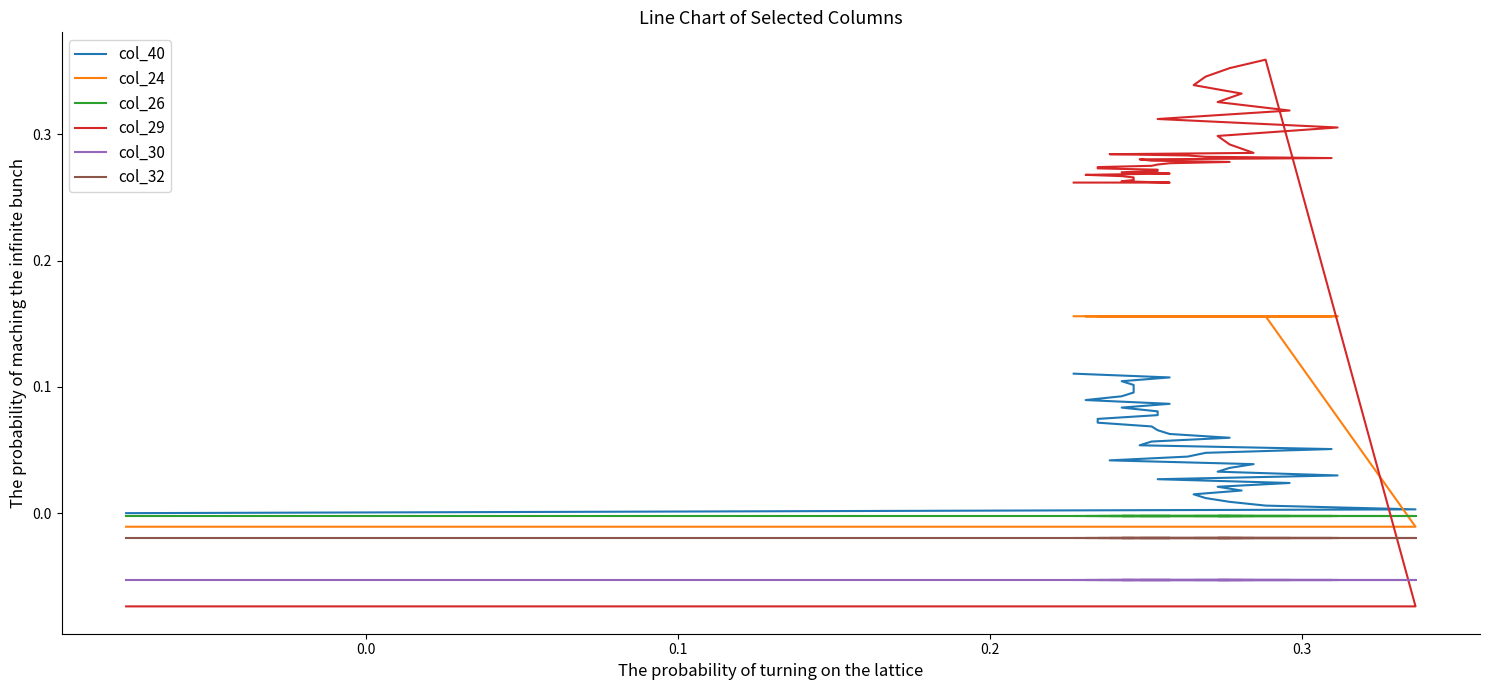

True or false: col_24 and col_30 cross at least once.

False